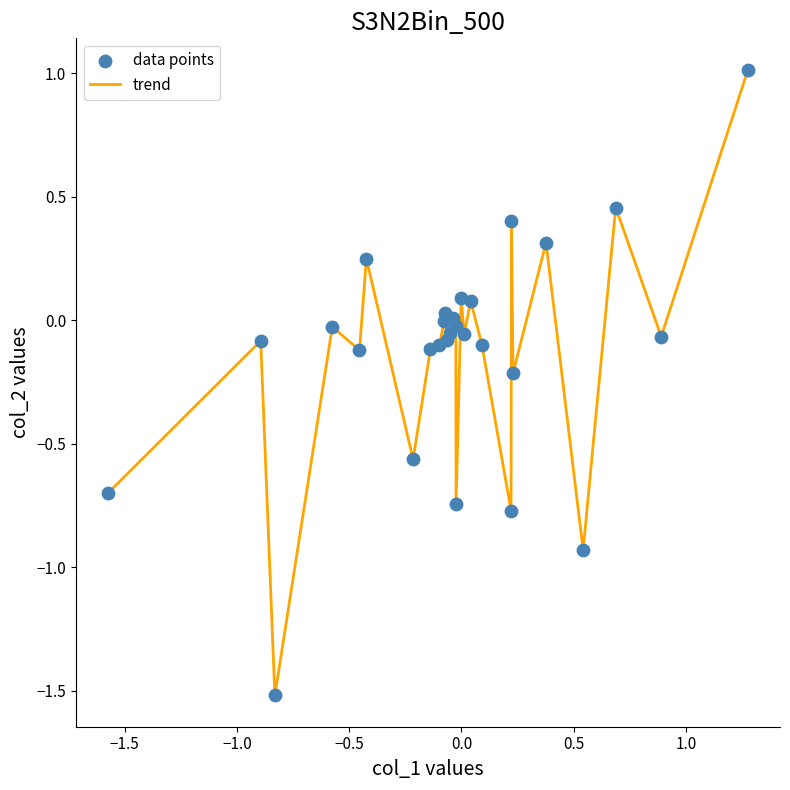

What is the difference between the maximum and minimum values?

2.5